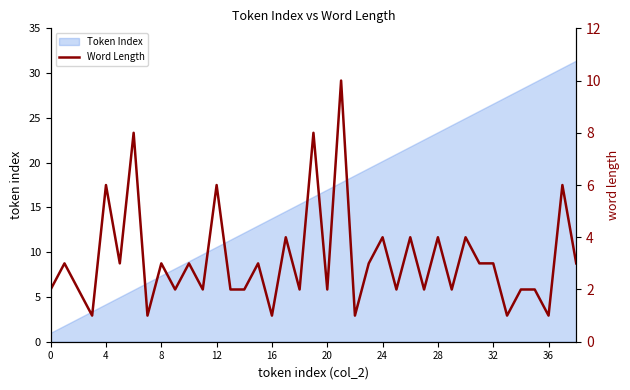

True or false: the data shows 2 at 25.

True